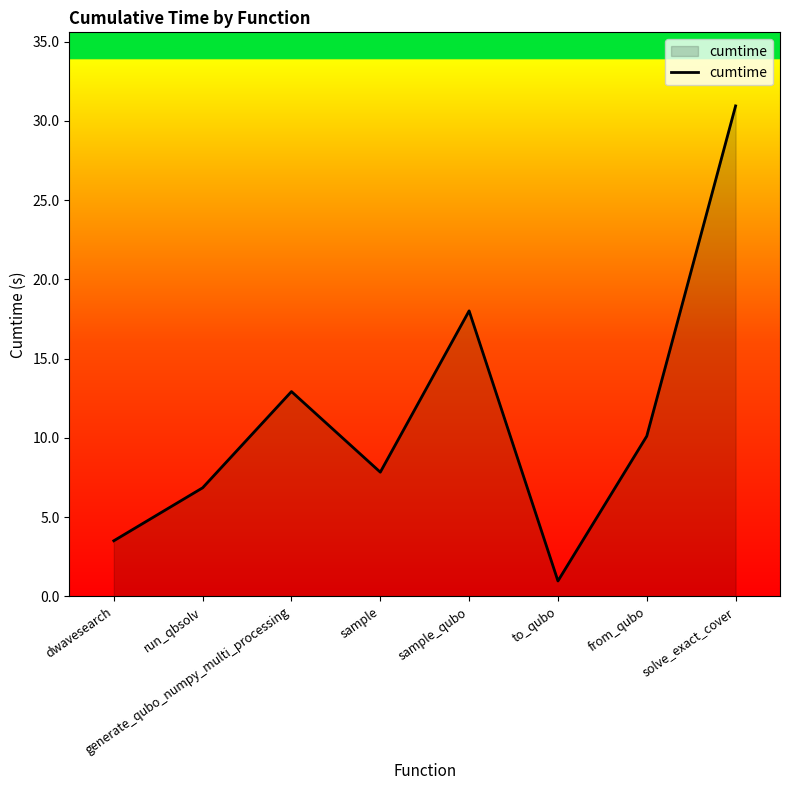

Read the value at to_qubo.

1.0